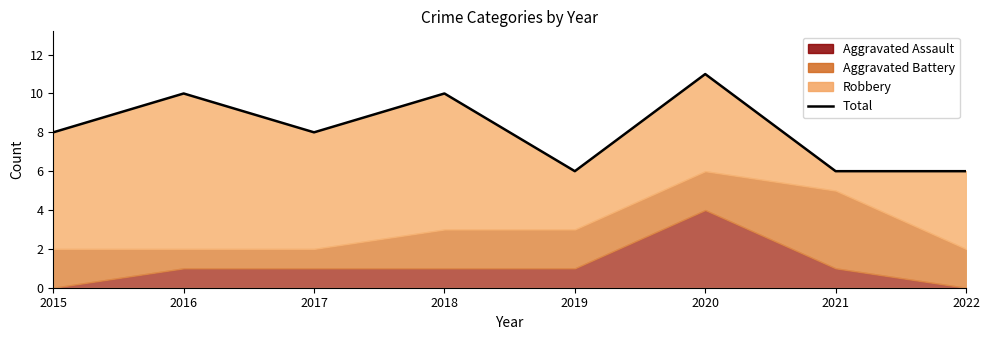

Where is the first local minimum?

2017